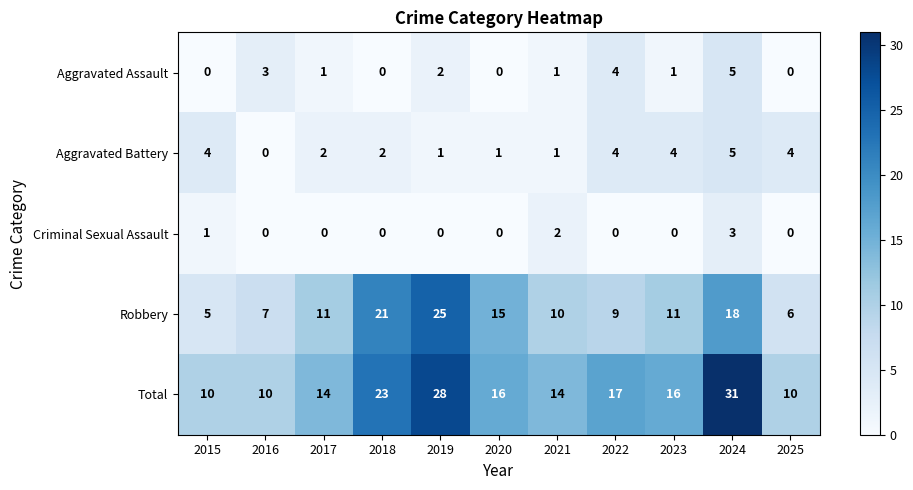

The Total series shows 10 at 2016. True or false?

True